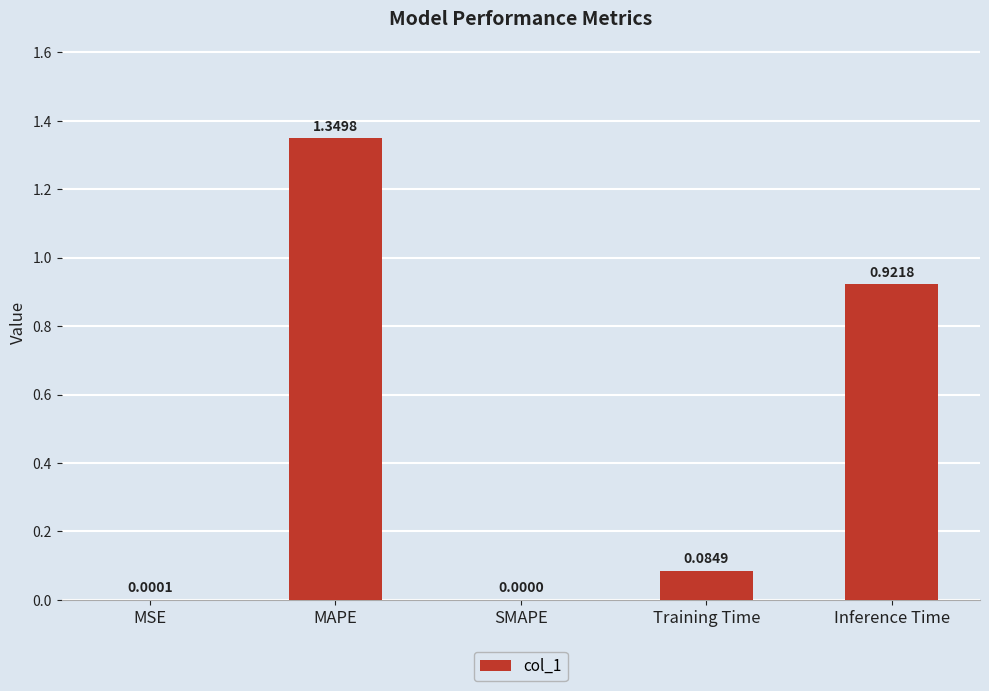

What is the sum of all values?

2.4